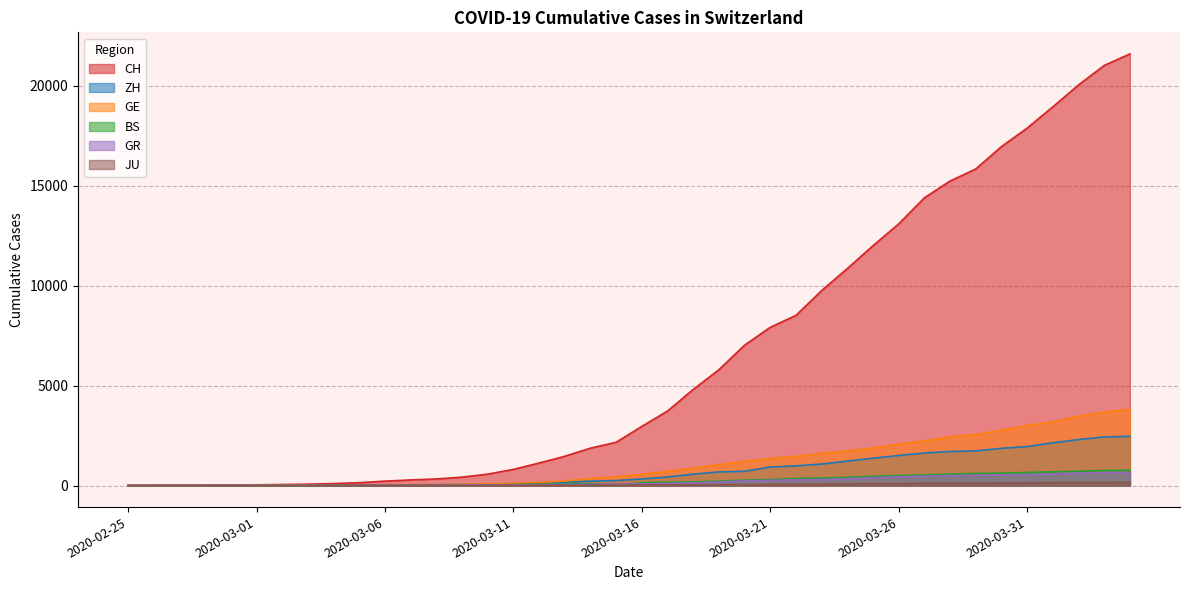

List the labels in order of GE value, largest first.

2020-04-04, 2020-04-03, 2020-04-02, 2020-04-01, 2020-03-31, 2020-03-30, 2020-03-29, 2020-03-28, 2020-03-27, 2020-03-26, 2020-03-25, 2020-03-24, 2020-03-23, 2020-03-22, 2020-03-21, 2020-03-20, 2020-03-19, 2020-03-18, 2020-03-17, 2020-03-16, 2020-03-15, 2020-03-14, 2020-03-13, 2020-03-12, 2020-03-11, 2020-03-10, 2020-03-09, 2020-03-08, 2020-03-07, 2020-03-06, 2020-03-05, 2020-03-04, 2020-03-03, 2020-03-02, 2020-03-01, 2020-02-29, 2020-02-28, 2020-02-26, 2020-02-27, 2020-02-25